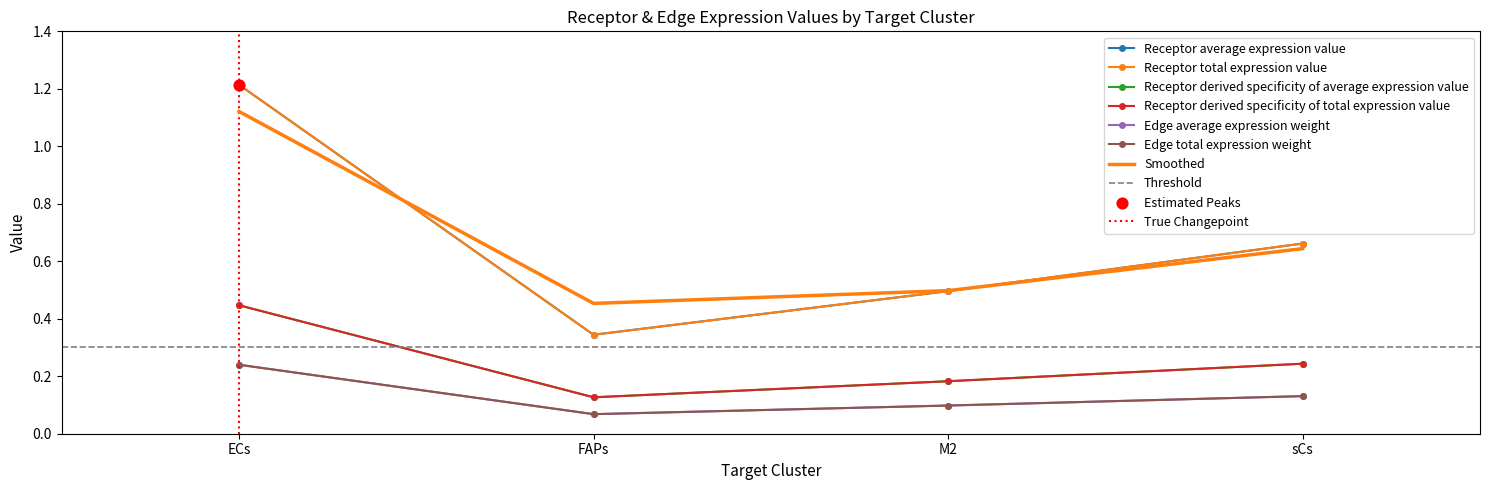

Which series has the largest total across all categories?

Receptor average expression value